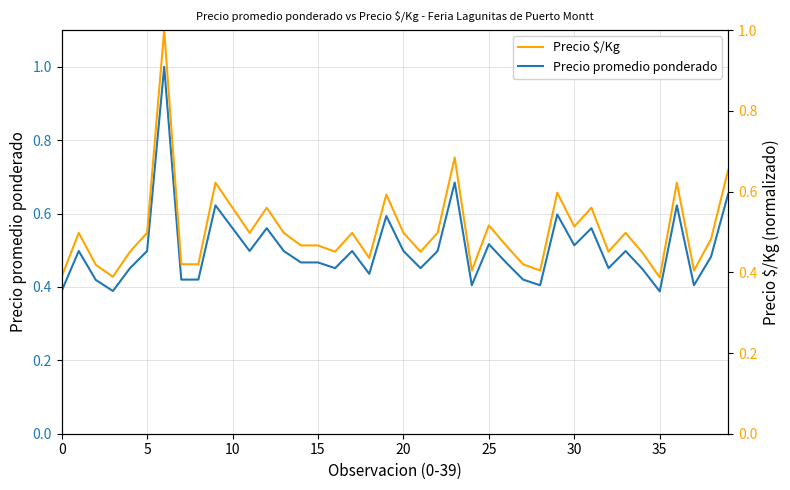

What is the value of the Precio $/Kg point at the 40th from the left?

0.7